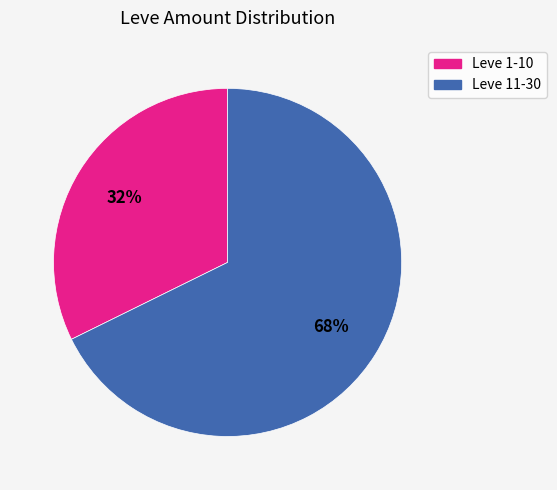

Does any single category account for the majority?

Yes